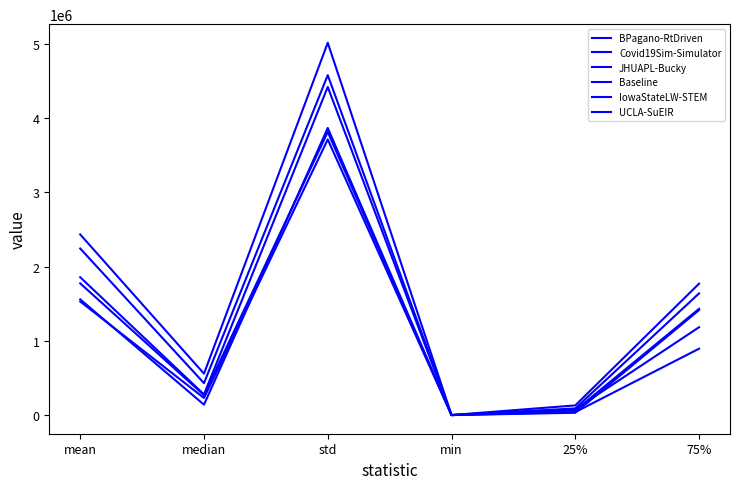

True or false: IowaStateLW-STEM and Covid19Sim-Simulator cross at least once.

False